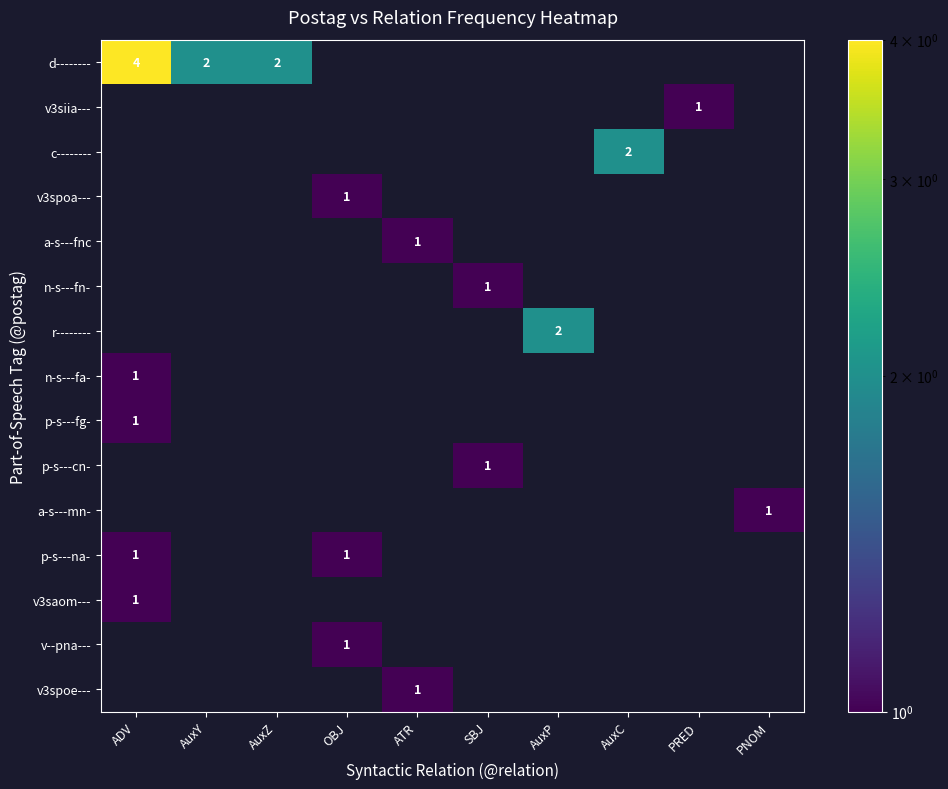

List the series in order of their peak value, lowest first.

v3siia---, v3spoa---, a-s---fnc, n-s---fn-, n-s---fa-, p-s---fg-, p-s---cn-, a-s---mn-, p-s---na-, v3saom---, v--pna---, v3spoe---, c--------, r--------, d--------